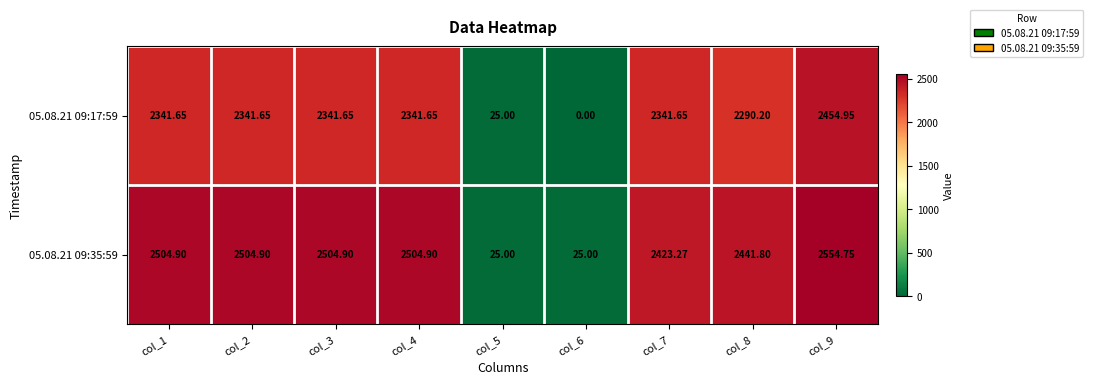

Is the value of 05.08.21 09:17:59 at col_4 greater than the value of 05.08.21 09:35:59 at col_8?

No